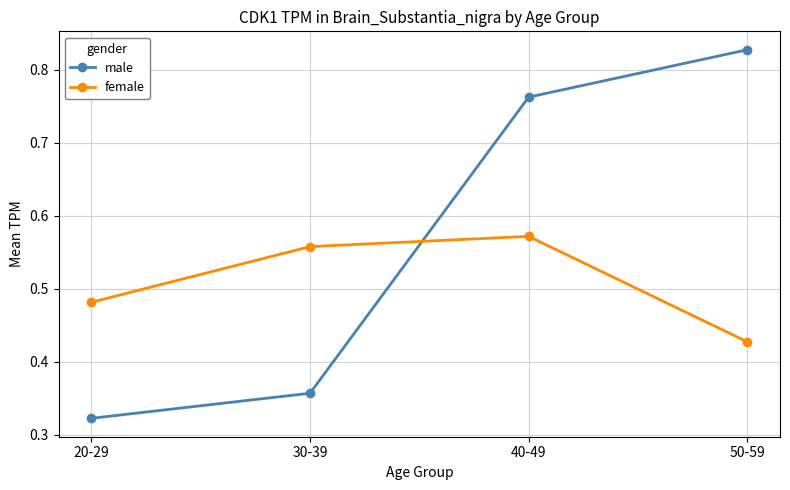

What are all the series names shown in the legend?

male, female